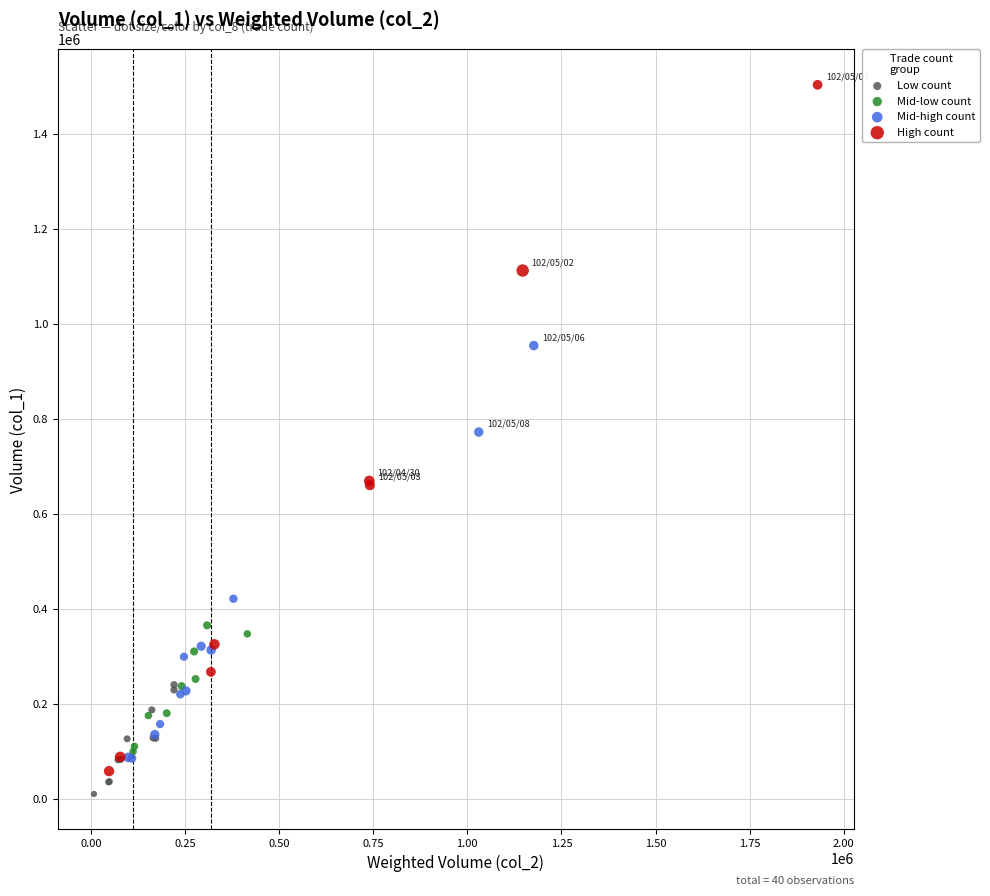

Which series contains the highest Y value?

High count